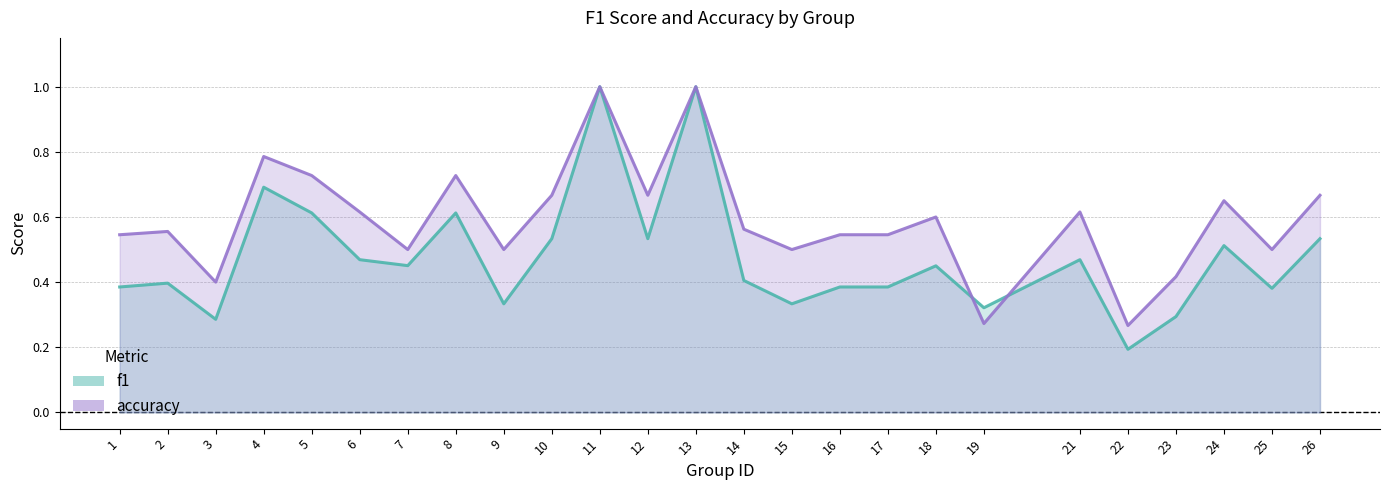

True or false: accuracy has more than 2 interior local peaks.

True